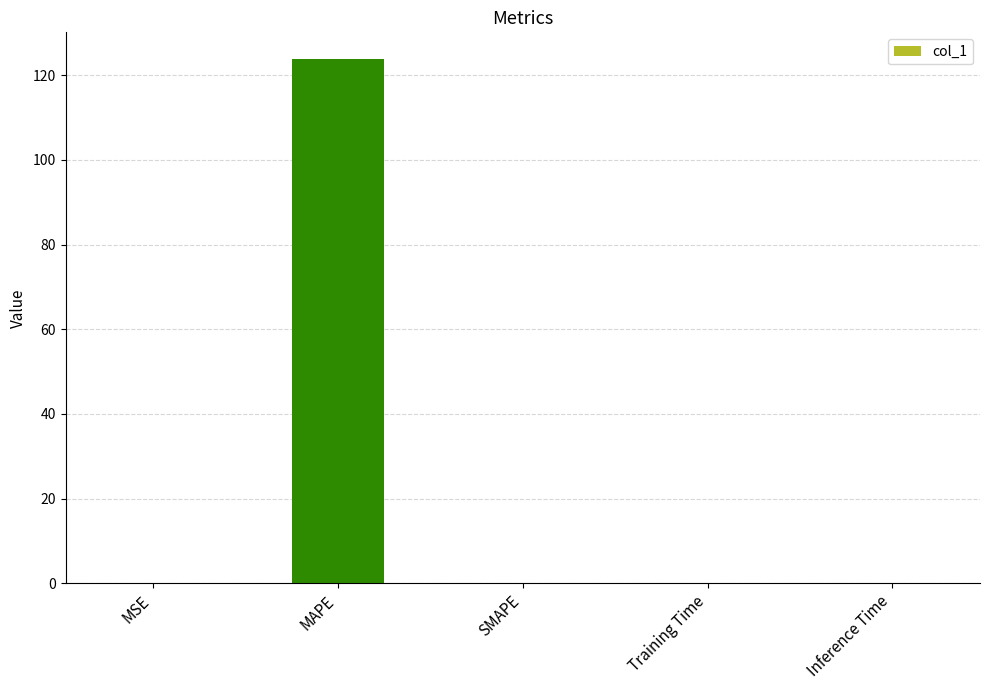

The chart shows a value of 0.0 at Inference Time. True or false?

True